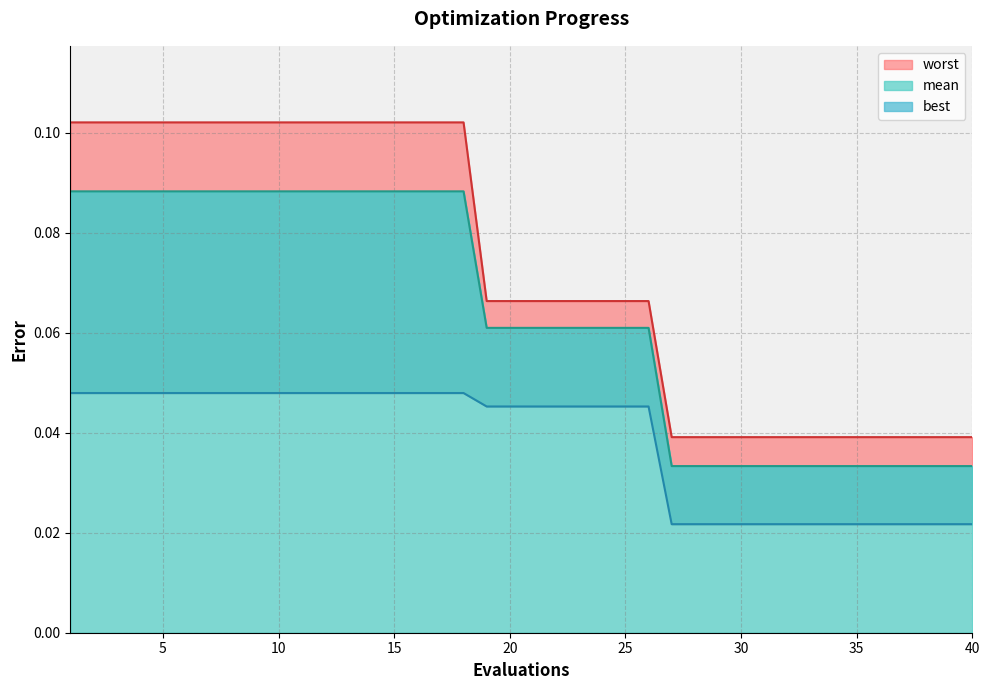

What is the difference between the maximum and minimum values in the mean series?

0.1